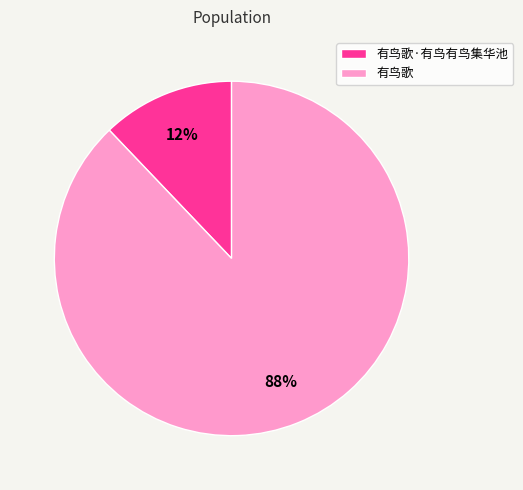

Does 有鸟歌·有鸟有鸟集华池 represent more than half of the total?

No